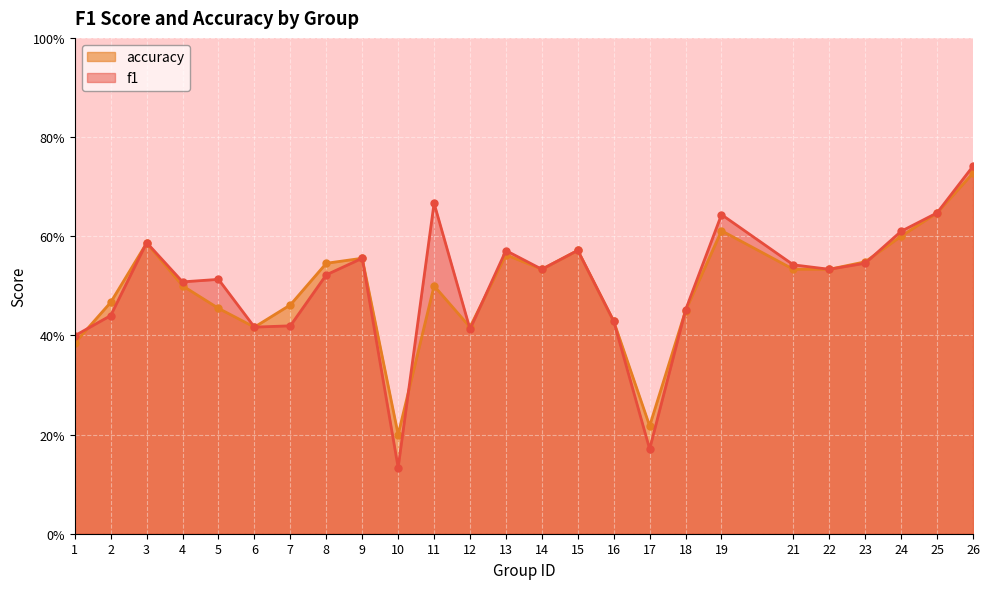

At which category is the sum across all series the highest?

26